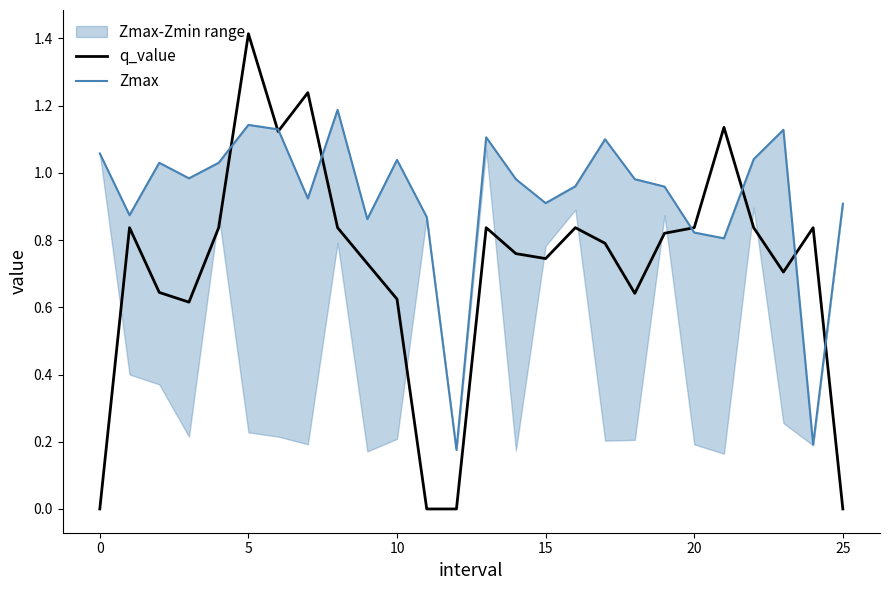

What value does the q_value series have at 0?

0.0